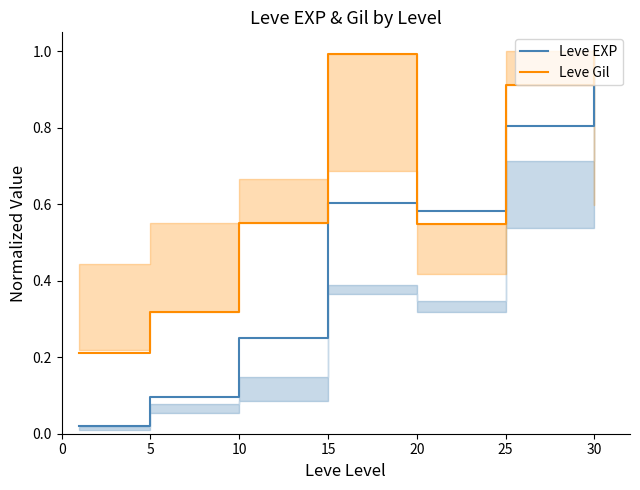

What is the sum of all Leve Gil values?

4.5